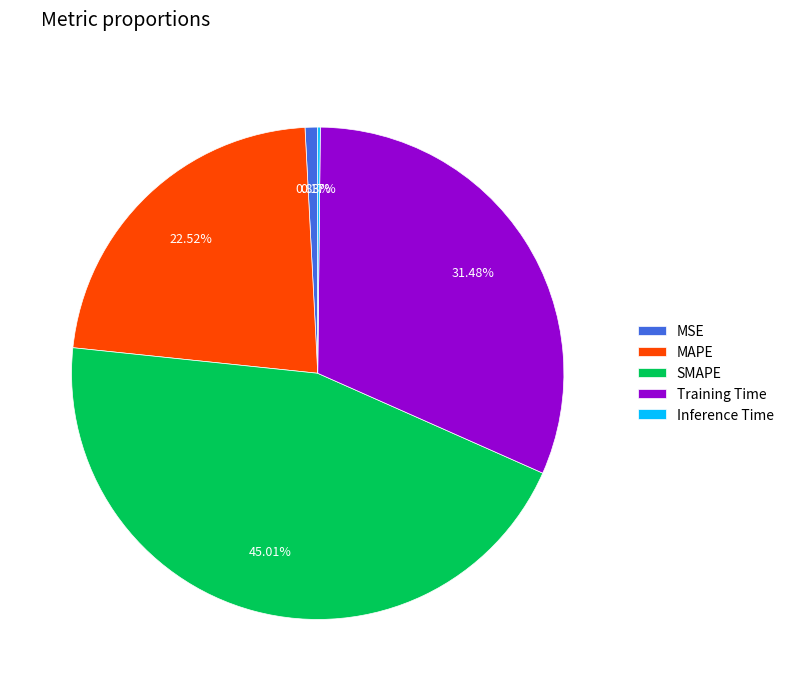

Which category has the biggest portion of the pie?

SMAPE